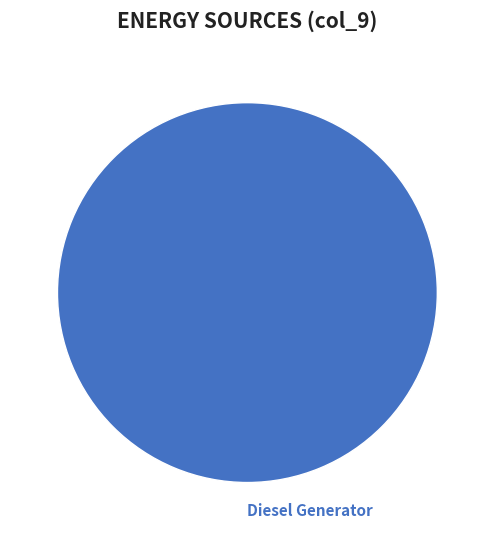

Rank the categories by value from highest to lowest.

Diesel Generator